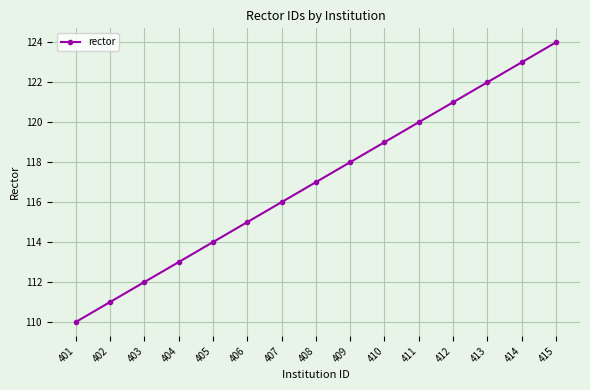

True or false: there are more than 2 points higher than both neighbors.

False